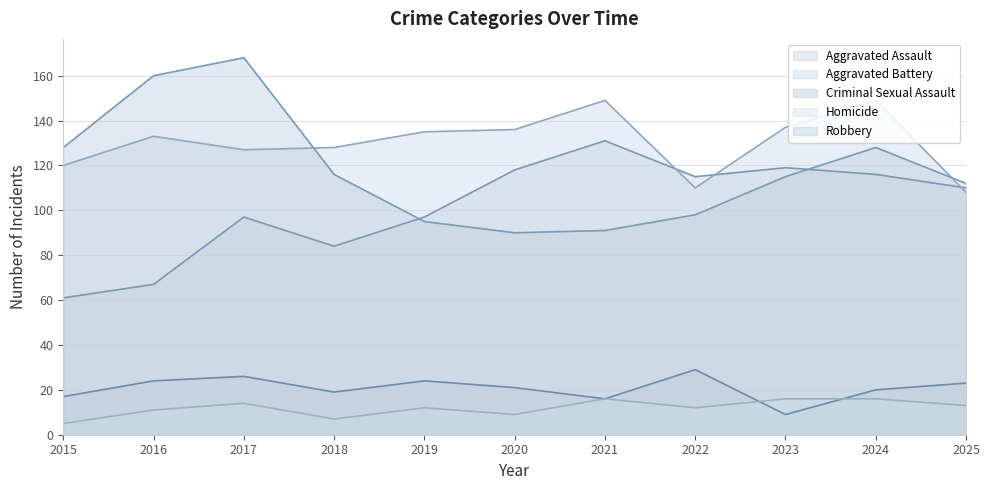

How many series are shown in this chart?

5